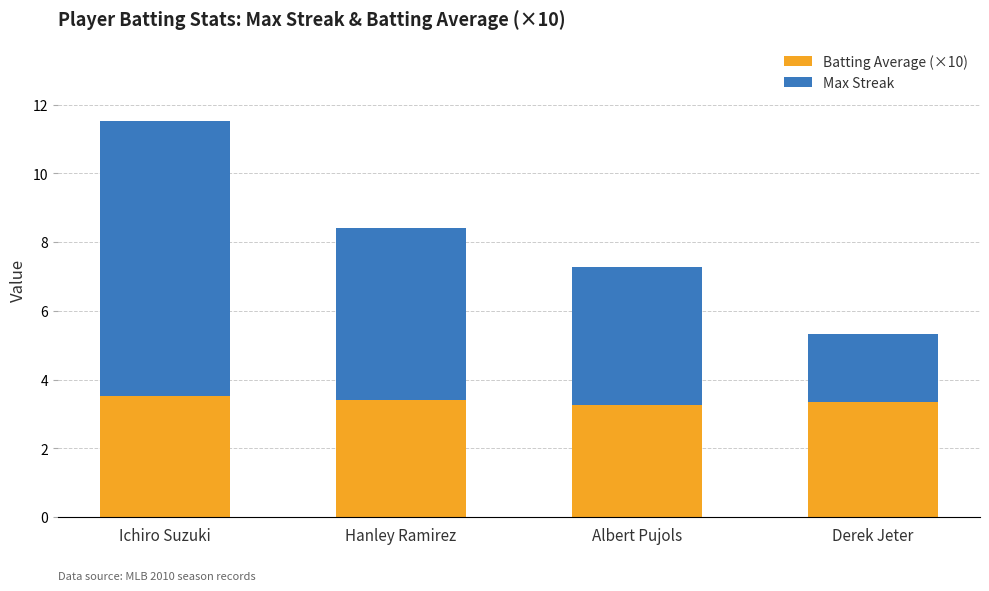

At which category is the sum across all series the highest?

Ichiro Suzuki